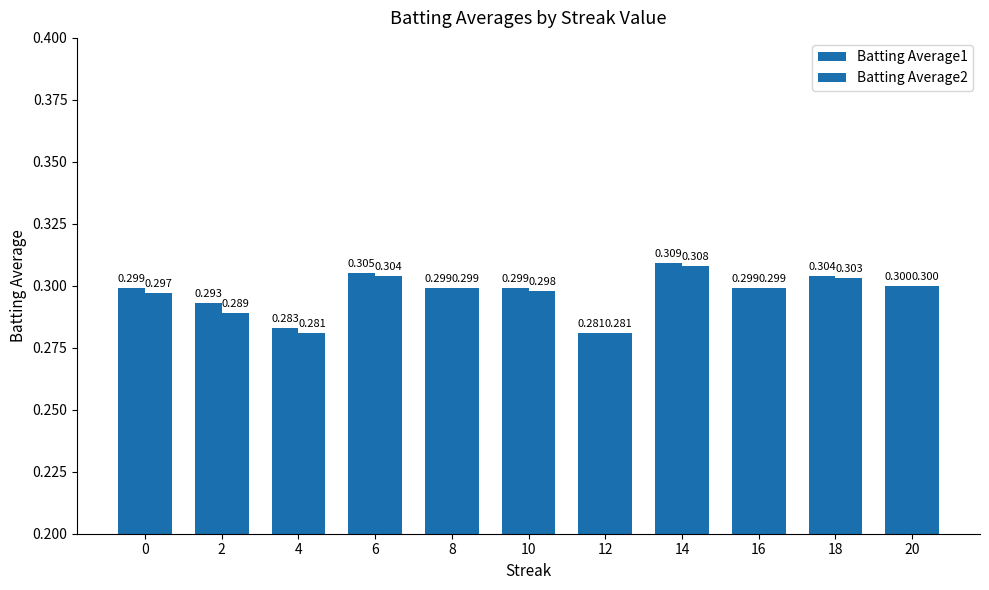

Reading left to right, transcribe all the data shown in this chart.

Batting Average1: 0=0.3	2=0.3	4=0.3	6=0.3	8=0.3	10=0.3	12=0.3	14=0.3	16=0.3	18=0.3	20=0.3
Batting Average2: 0=0.3	2=0.3	4=0.3	6=0.3	8=0.3	10=0.3	12=0.3	14=0.3	16=0.3	18=0.3	20=0.3